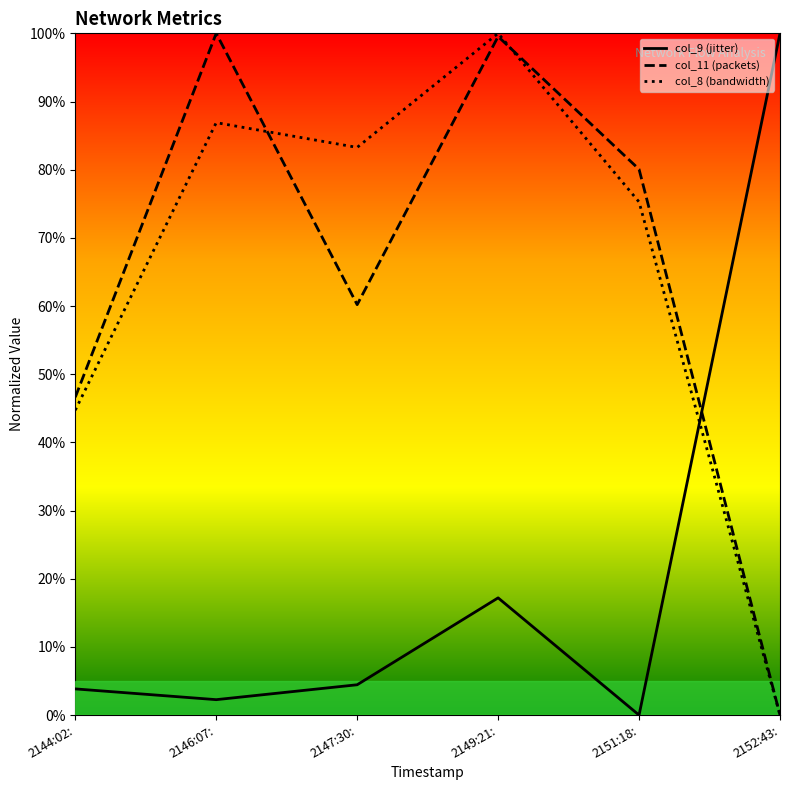

True or false: col_9 (jitter) has more than 2 points higher than both neighbors.

False